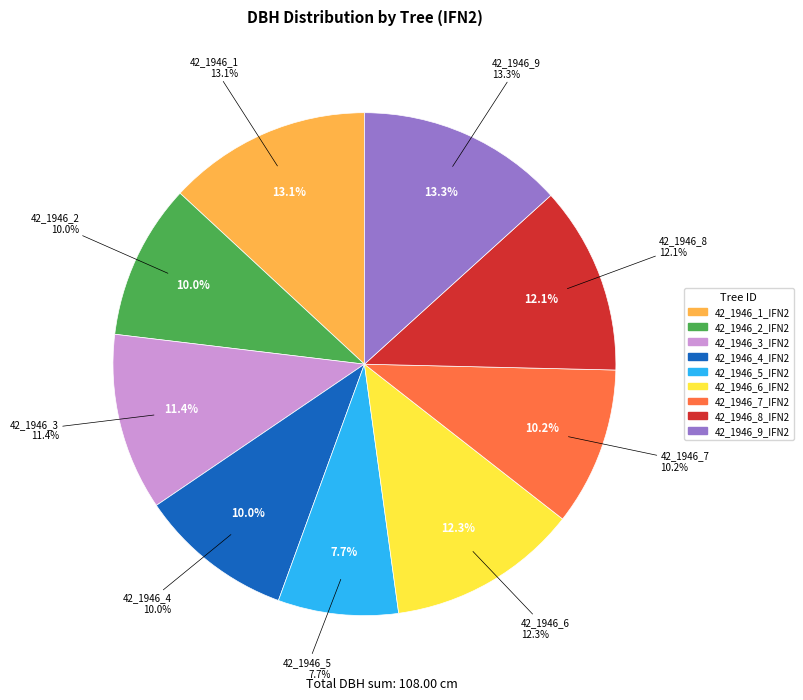

Count the number of slices in the pie.

9